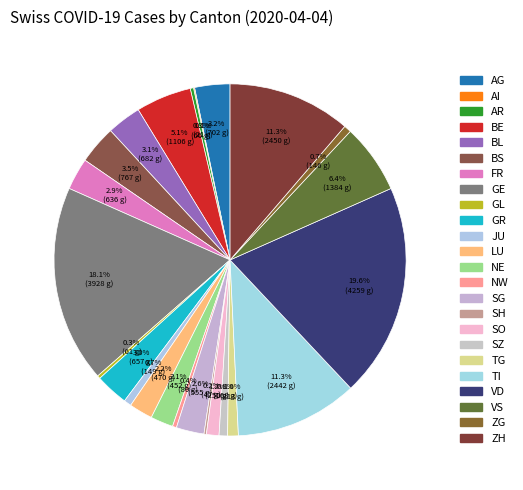

Between ZG and GL, which is larger?

ZG